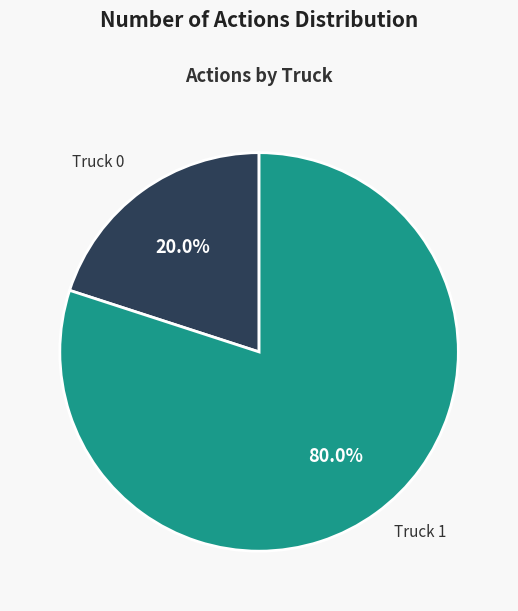

How many slices are in this pie chart?

2